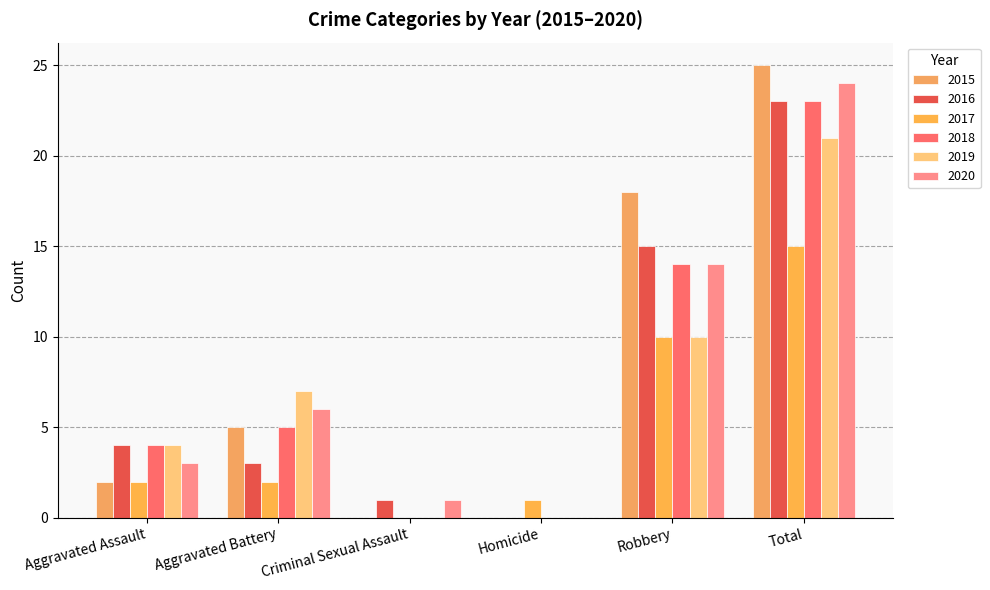

Are the bars grouped side by side (vs. stacked)?

Yes